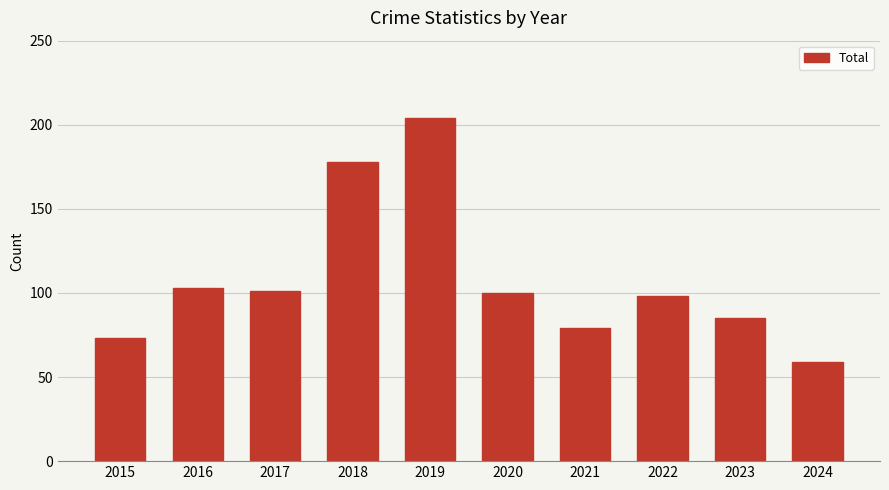

What is the difference between the values at 2024 and 2015?

14